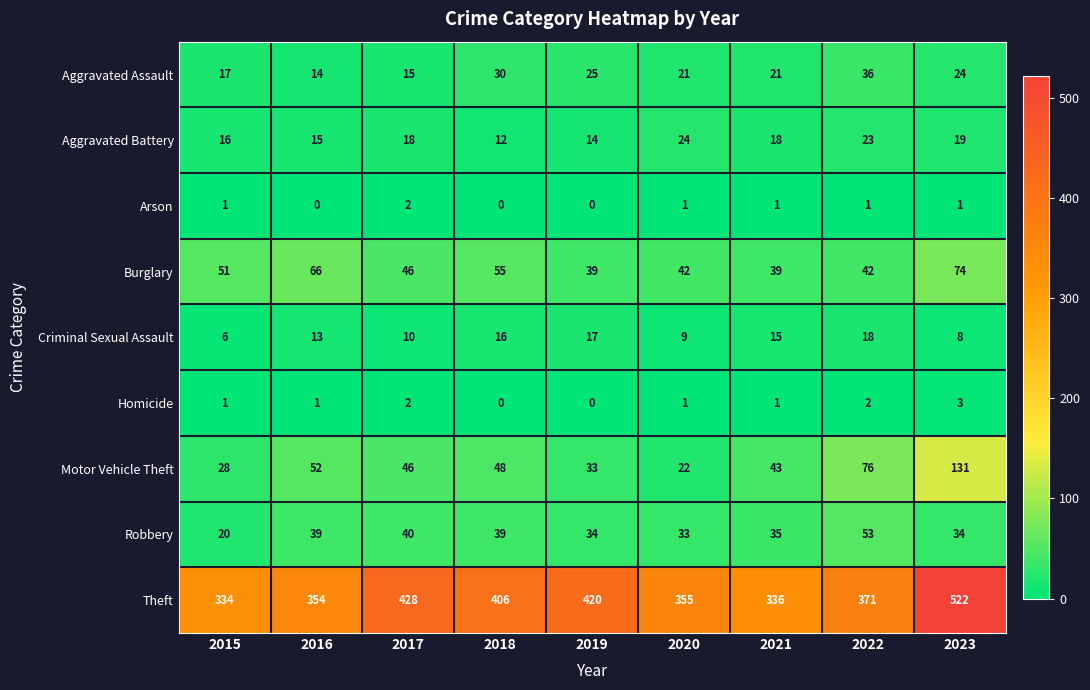

The Motor Vehicle Theft series shows 48 at 2018. True or false?

True